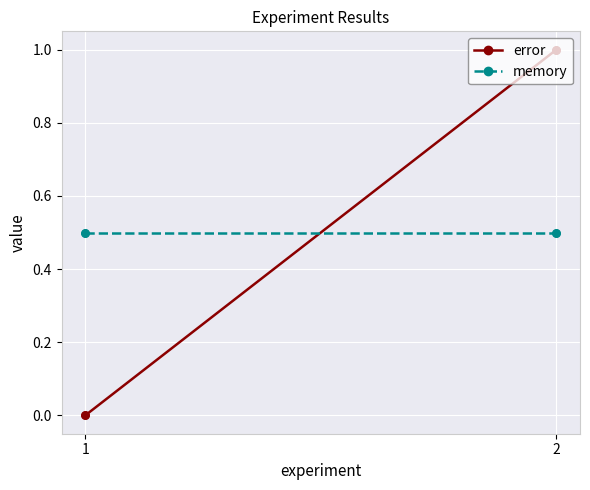

What are all the series names shown in the legend?

error, memory